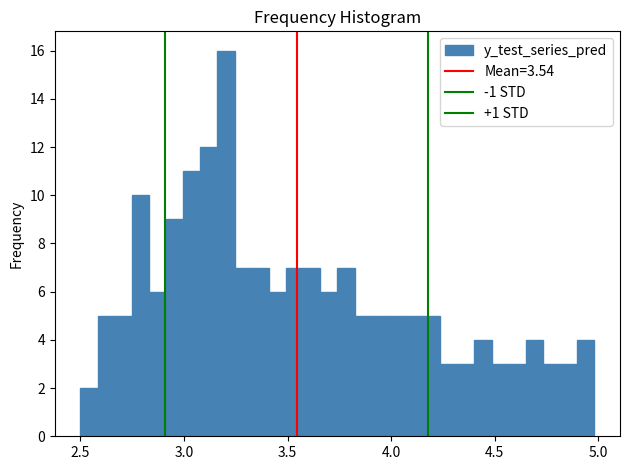

Around what value on the x-axis is the tallest bar? Give the approximate position of its centre, as read against the axis.

3.20